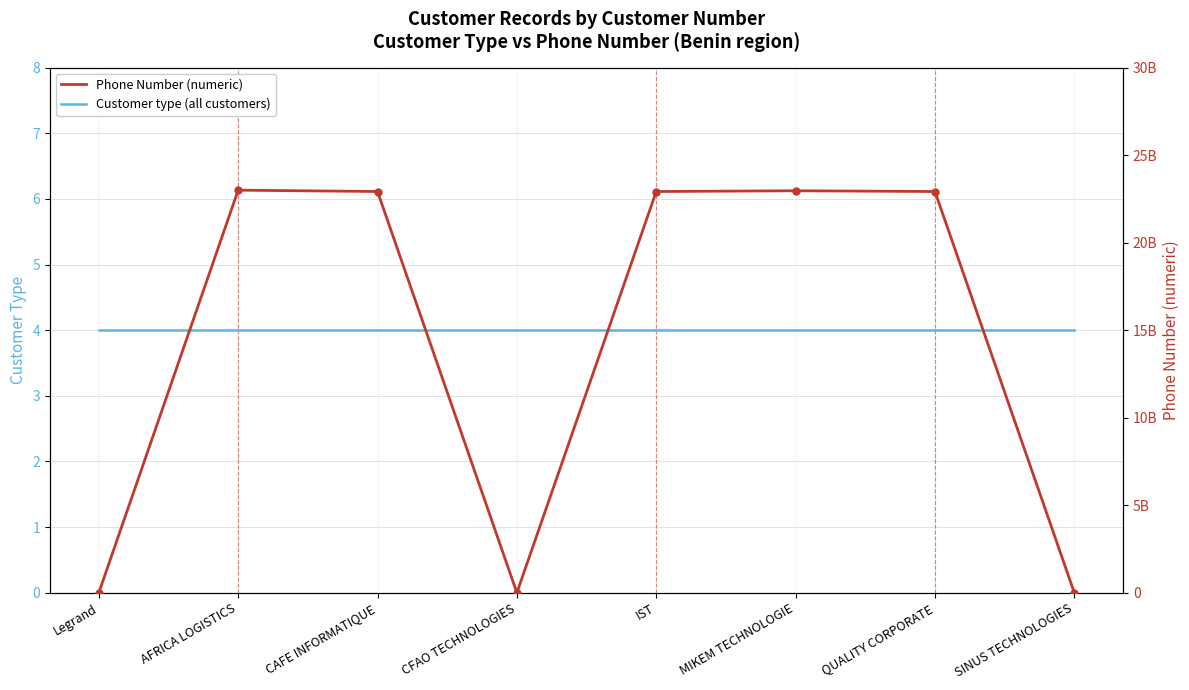

At CFAO TECHNOLOGIES, list the series in order from largest to smallest.

Customer type (all customers), Phone Number (numeric)